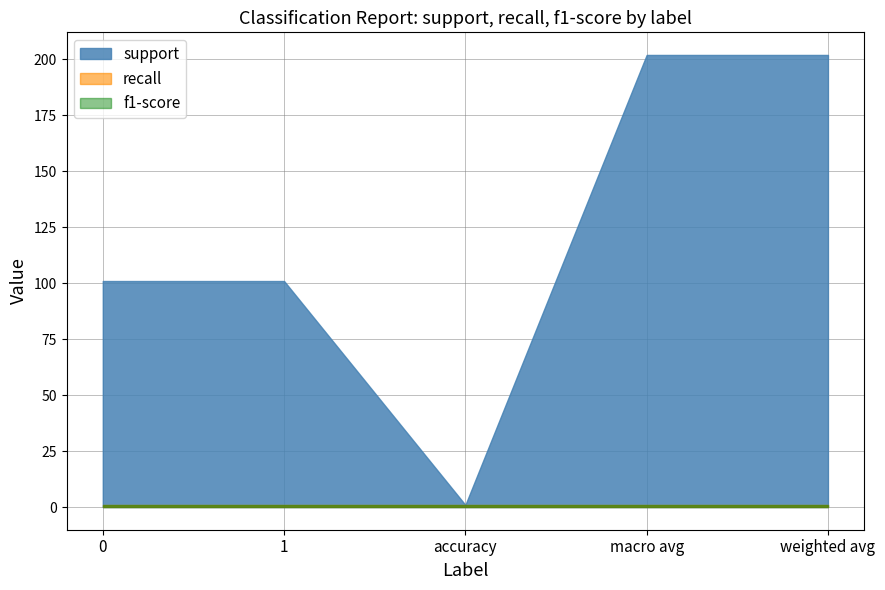

The value of f1-score at accuracy is 1. True or false?

False